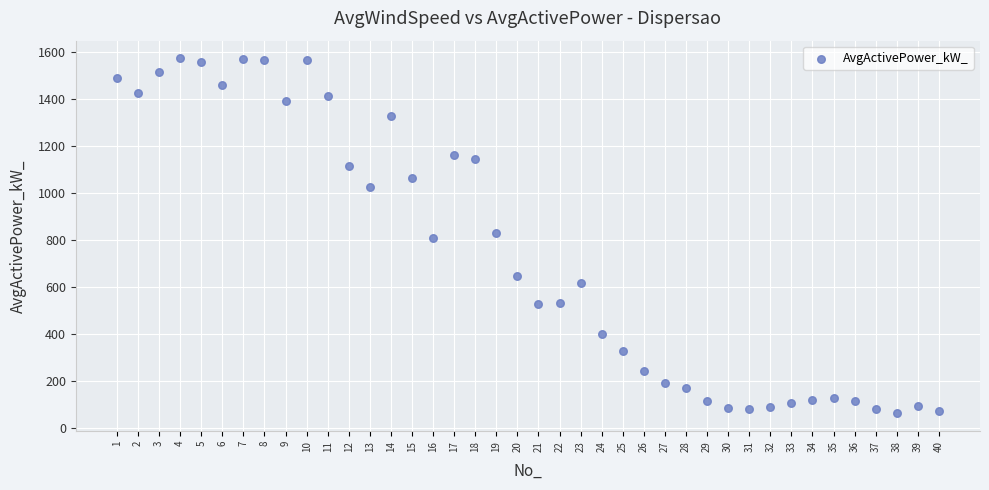

What is the range of X values (max minus min)?

39.0